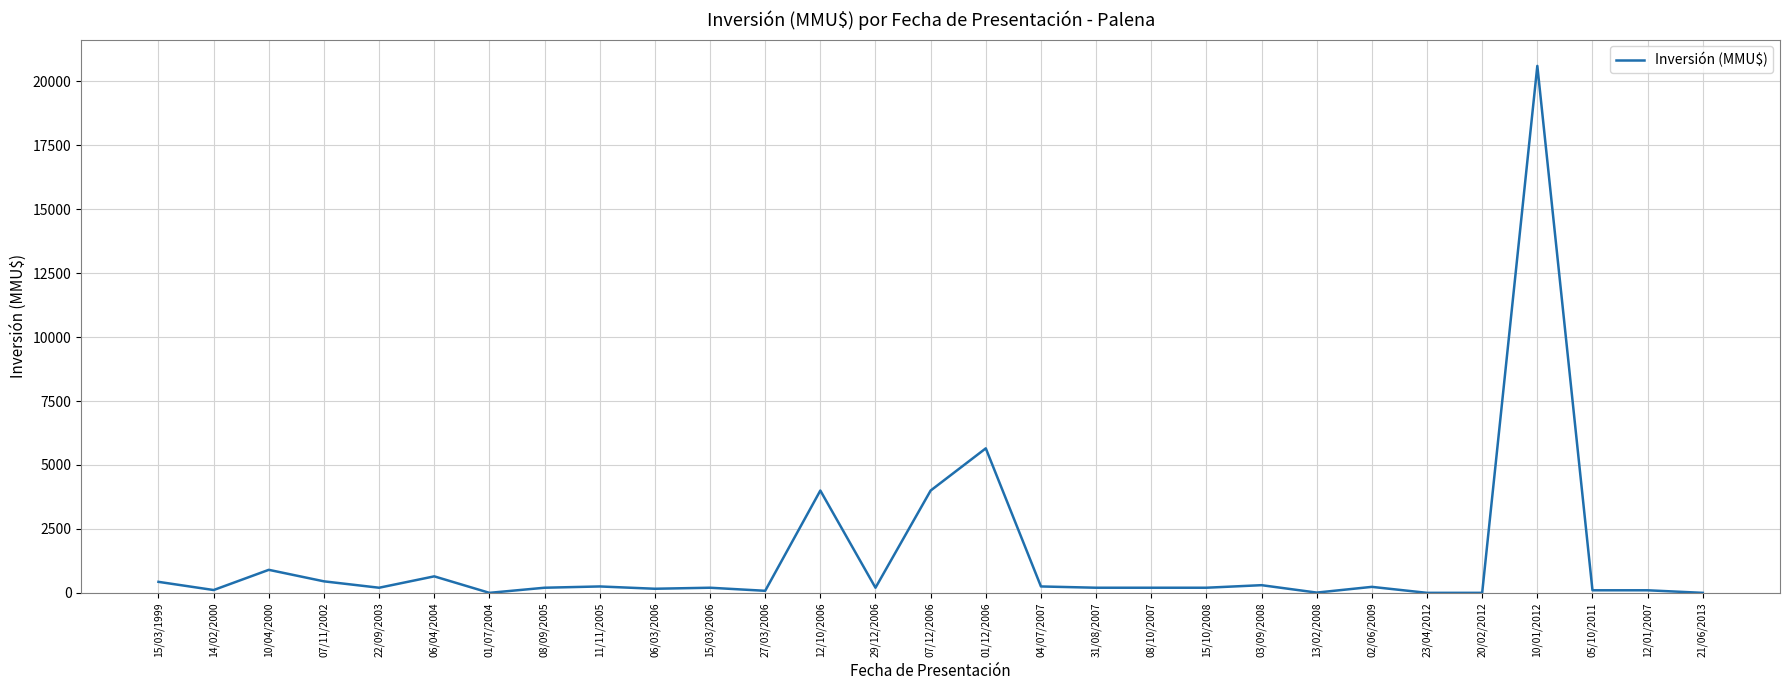

What is the change in value from 06/04/2004 to 08/10/2007?

-445